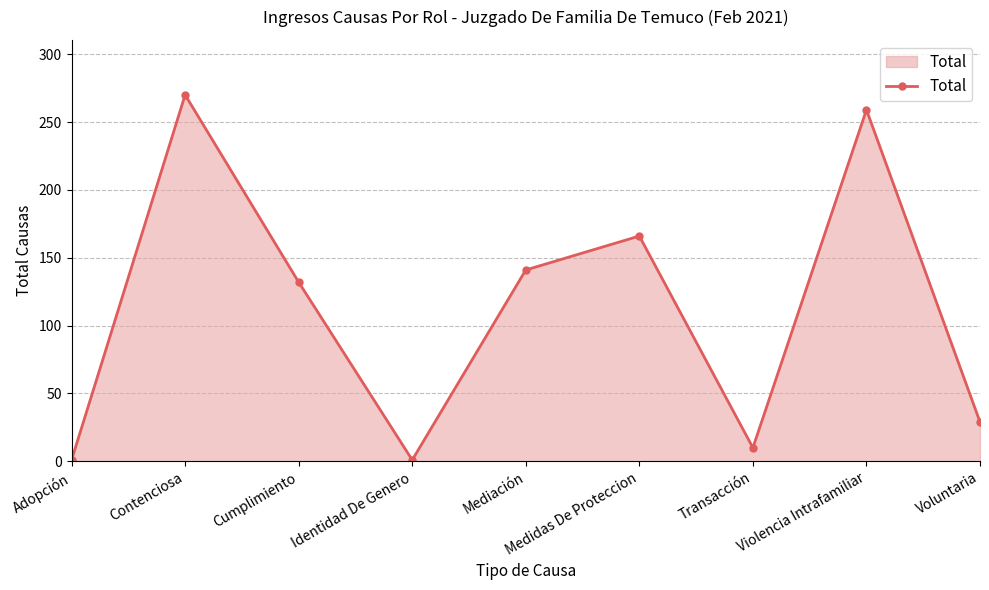

What is the label of the 6th point from the right?

Identidad De Genero